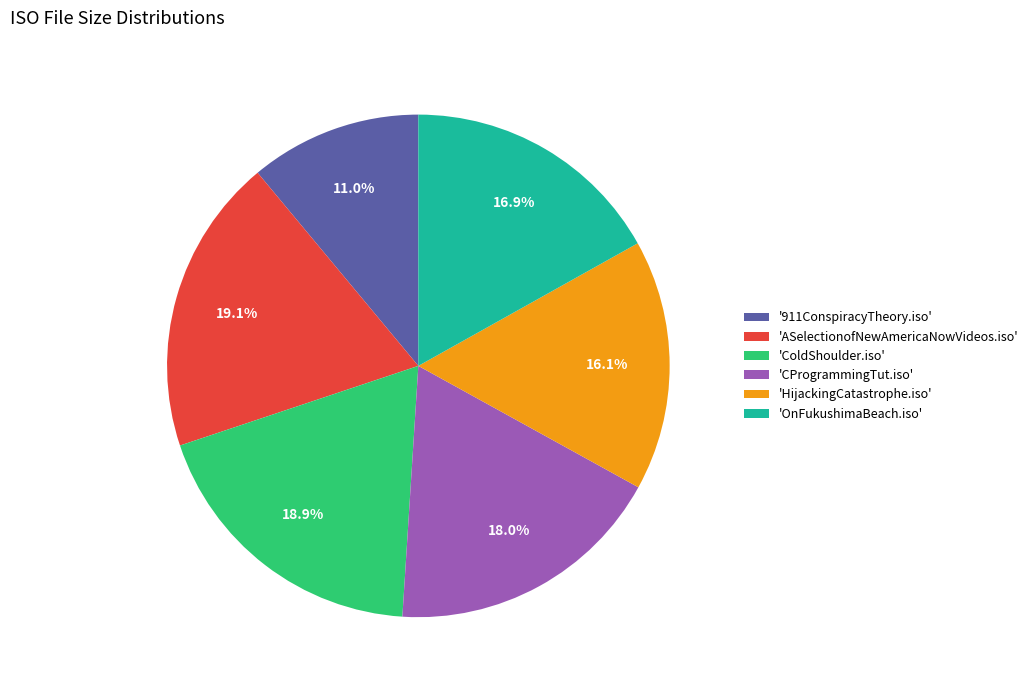

What portion of the pie excludes 'OnFukushimaBeach.iso'?

83.1%